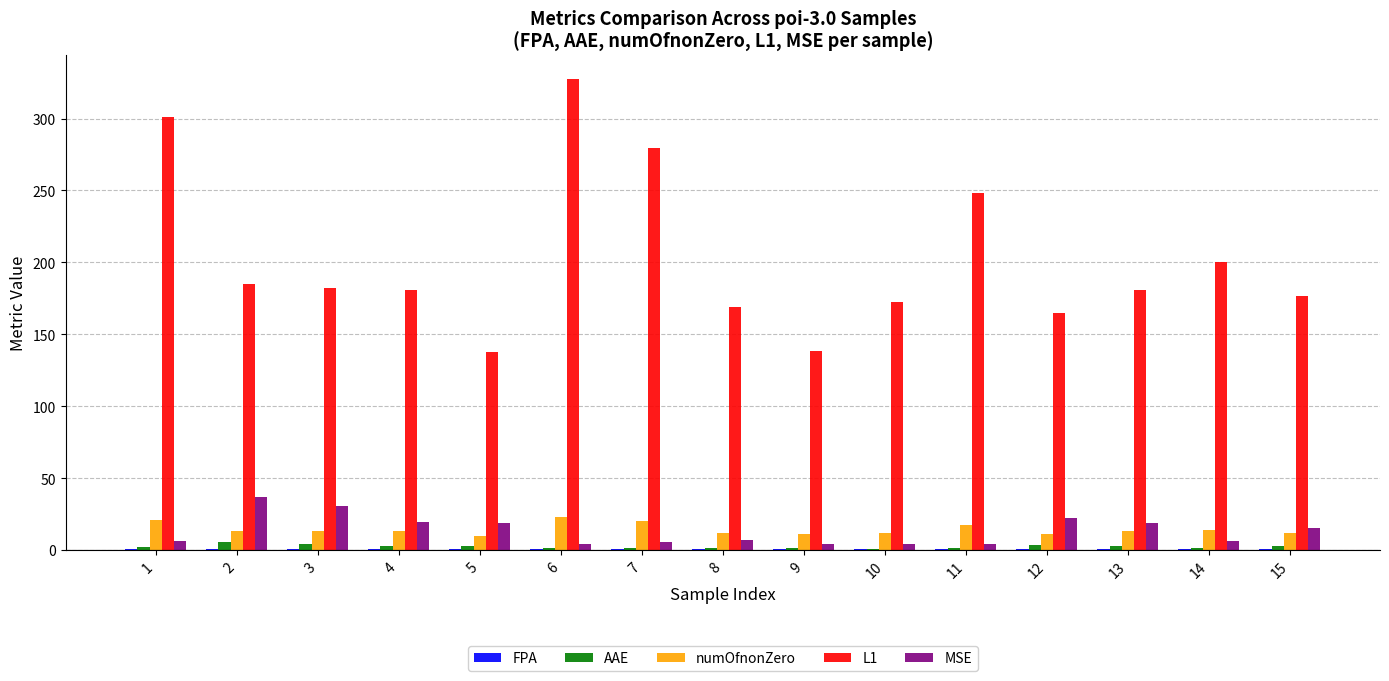

The MSE series shows 4.0 at 11. True or false?

True